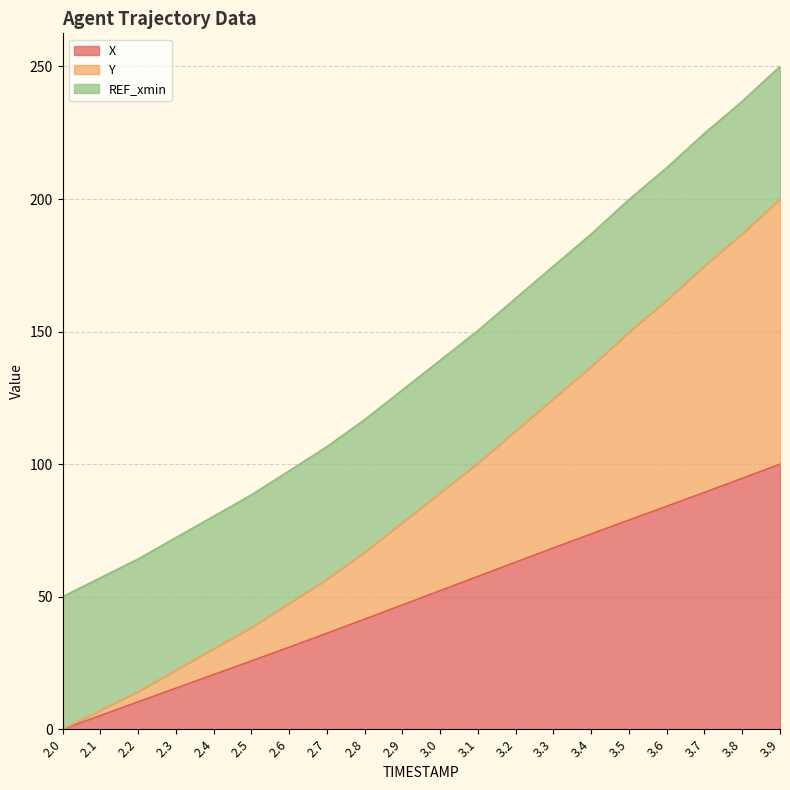

What is the maximum value for X?

100.0